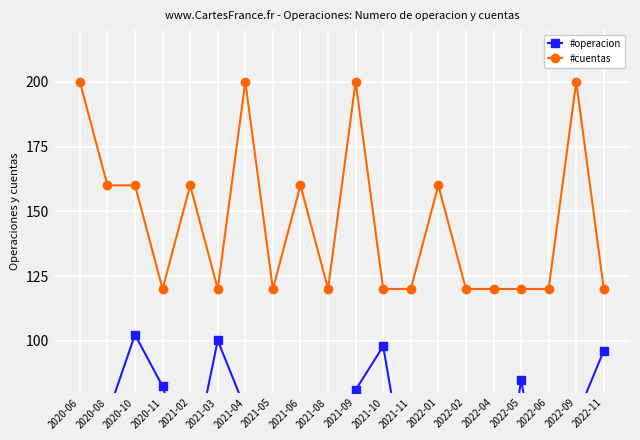

Reading right to left, what are all the values shown in this chart?

#operacion: 2022-11=96.2	2022-09=70.4	2022-06=26.2	2022-05=84.9	2022-04=10.8	2022-02=13.9	2022-01=34.6	2021-11=35.6	2021-10=97.9	2021-09=81.0	2021-08=51.3	2021-06=44.9	2021-05=15.2	2021-04=73.6	2021-03=100.1	2021-02=48.4	2020-11=82.4	2020-10=102.3	2020-08=71.5	2020-06=54.9
#cuentas: 2022-11=120.0	2022-09=200.0	2022-06=120.0	2022-05=120.0	2022-04=120.0	2022-02=120.0	2022-01=160.0	2021-11=120.0	2021-10=120.0	2021-09=200.0	2021-08=120.0	2021-06=160.0	2021-05=120.0	2021-04=200.0	2021-03=120.0	2021-02=160.0	2020-11=120.0	2020-10=160.0	2020-08=160.0	2020-06=200.0